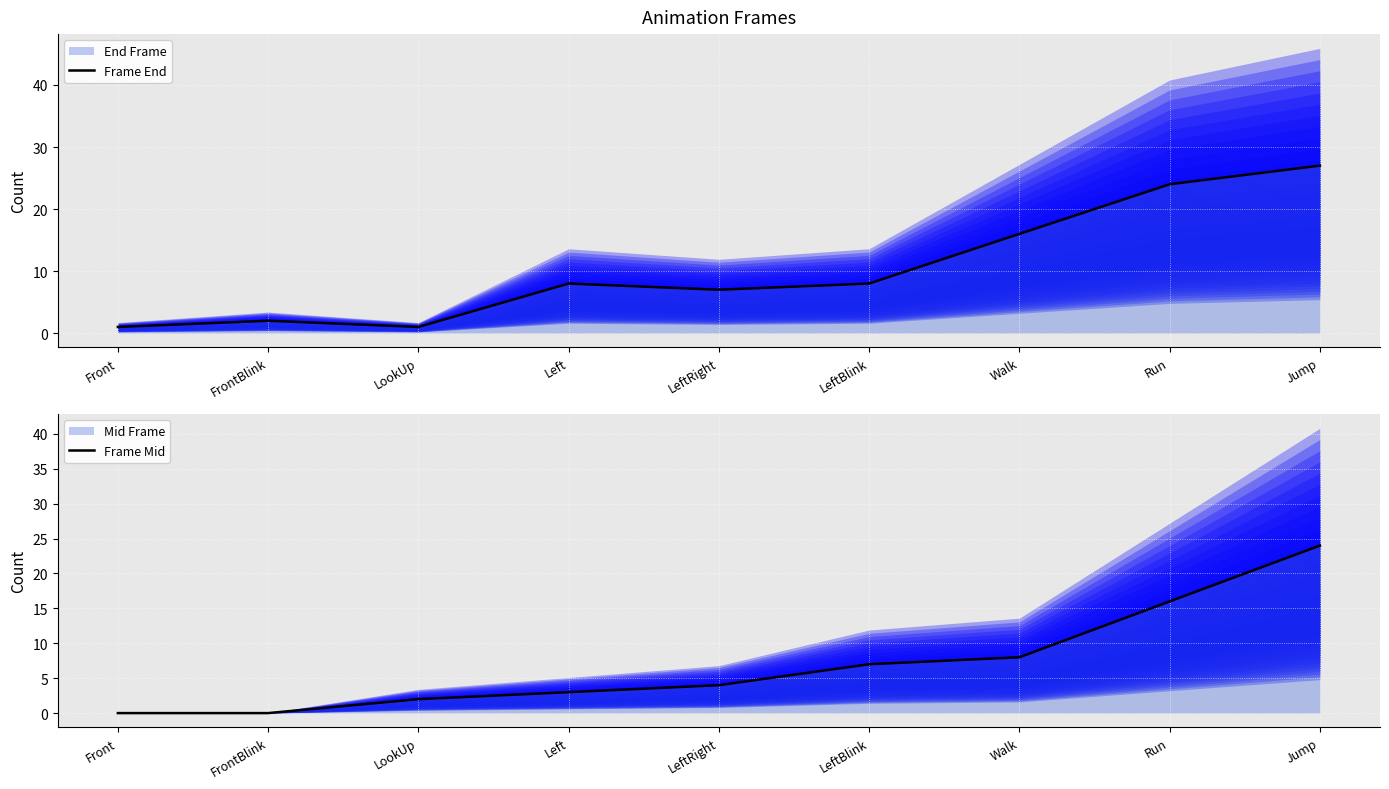

How many times do Frame Mid and Frame End cross each other?

2